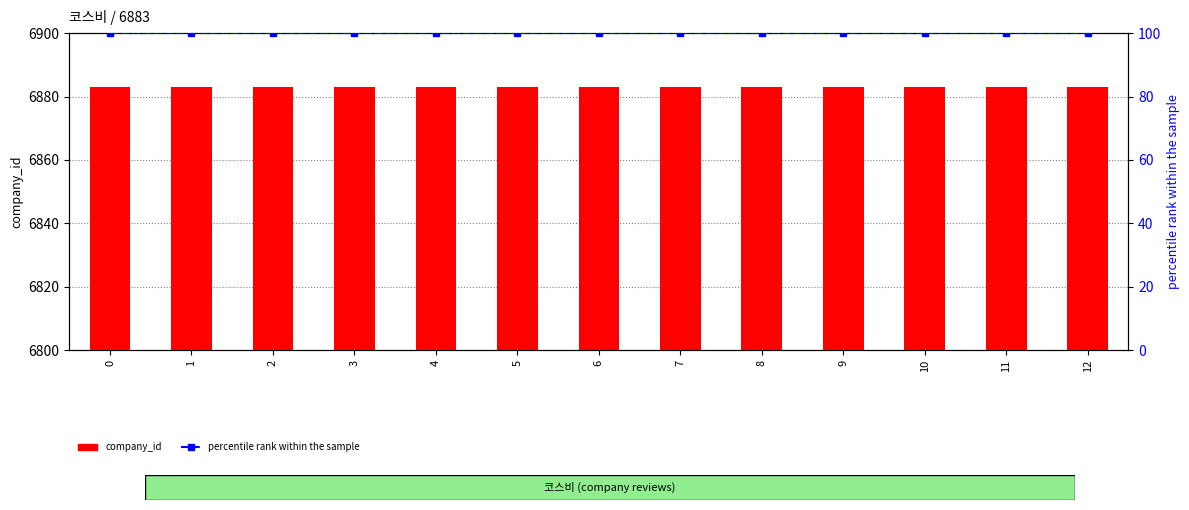

Rank the series at 11 from lowest to highest value.

percentile rank within the sample, company_id